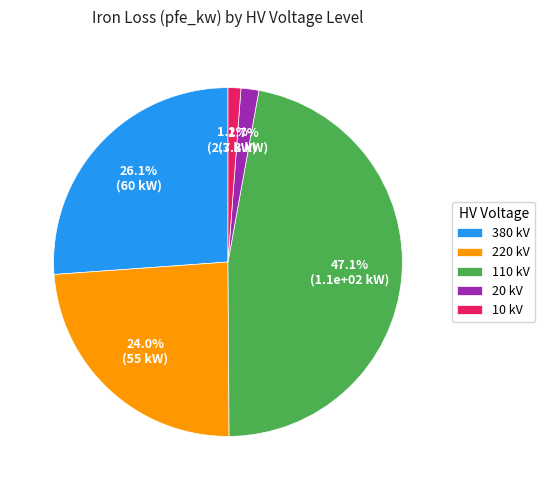

Do 10 kV and 380 kV together represent more than half of the pie?

No